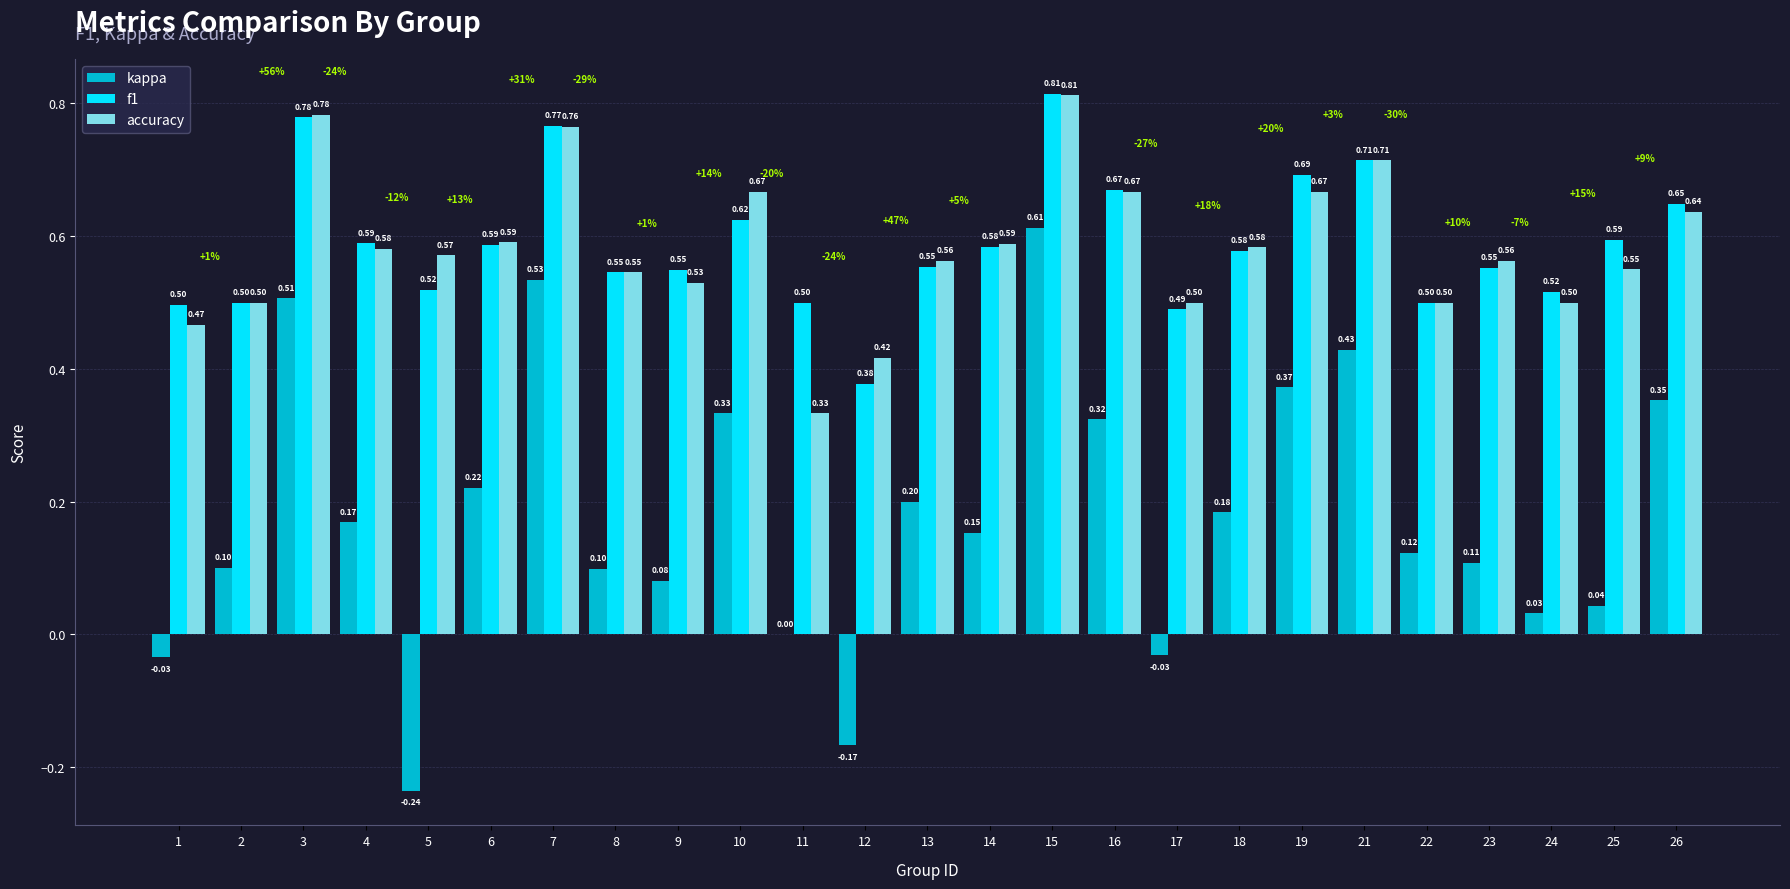

Is the value of kappa at 22 greater than the value of f1 at 12?

No